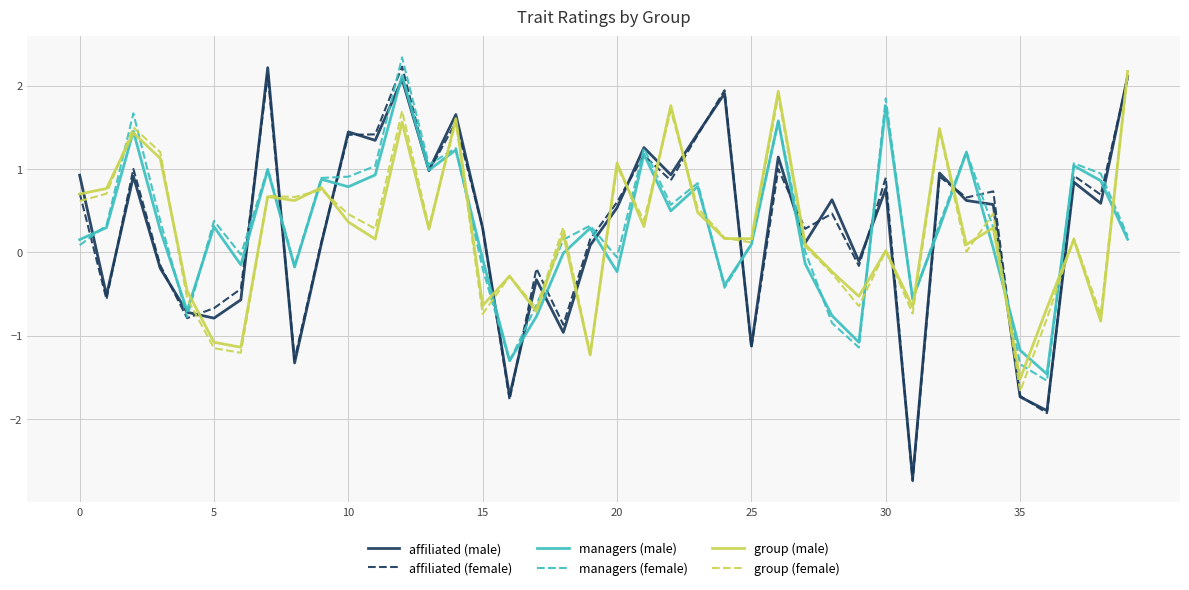

What is the lowest value of the group (female) series?

-1.7